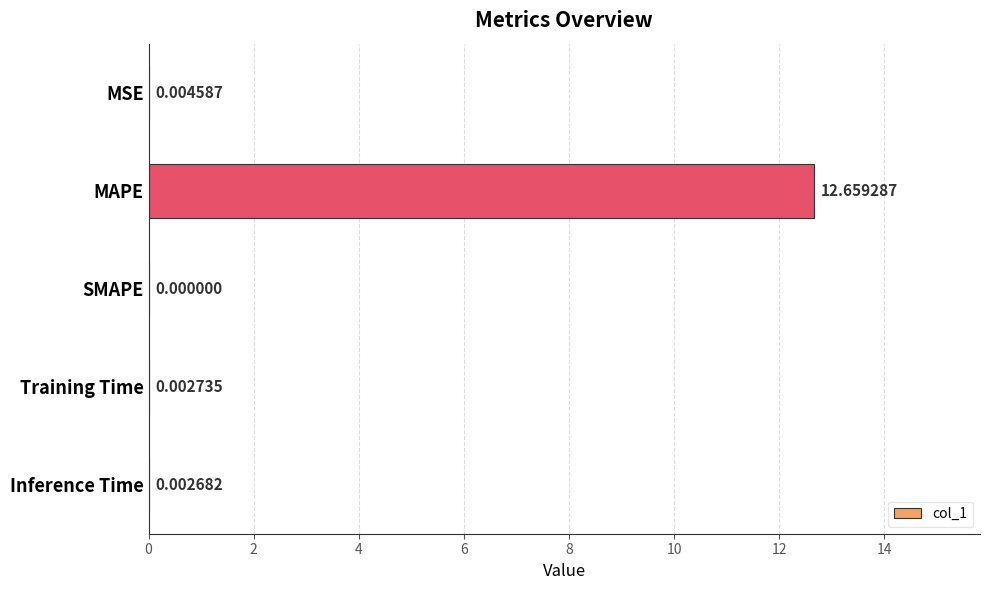

What is the change in value from MAPE to Training Time?

-12.7